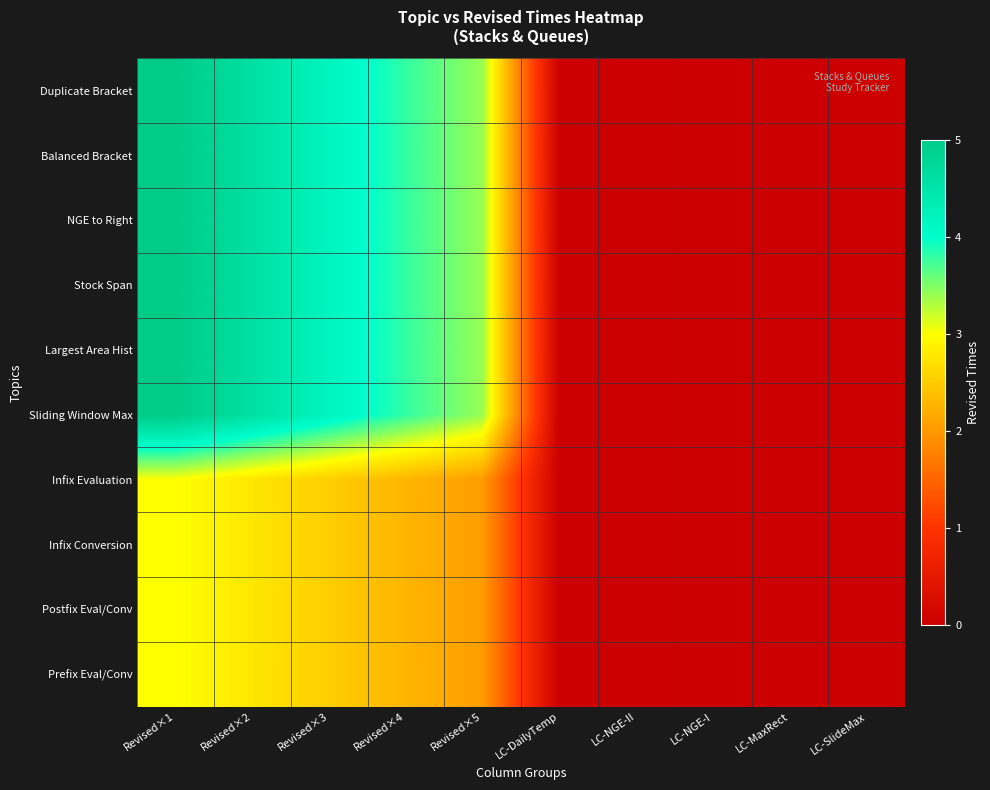

Which series changed the most between Revised×1 and LC-DailyTemp?

Duplicate Bracket